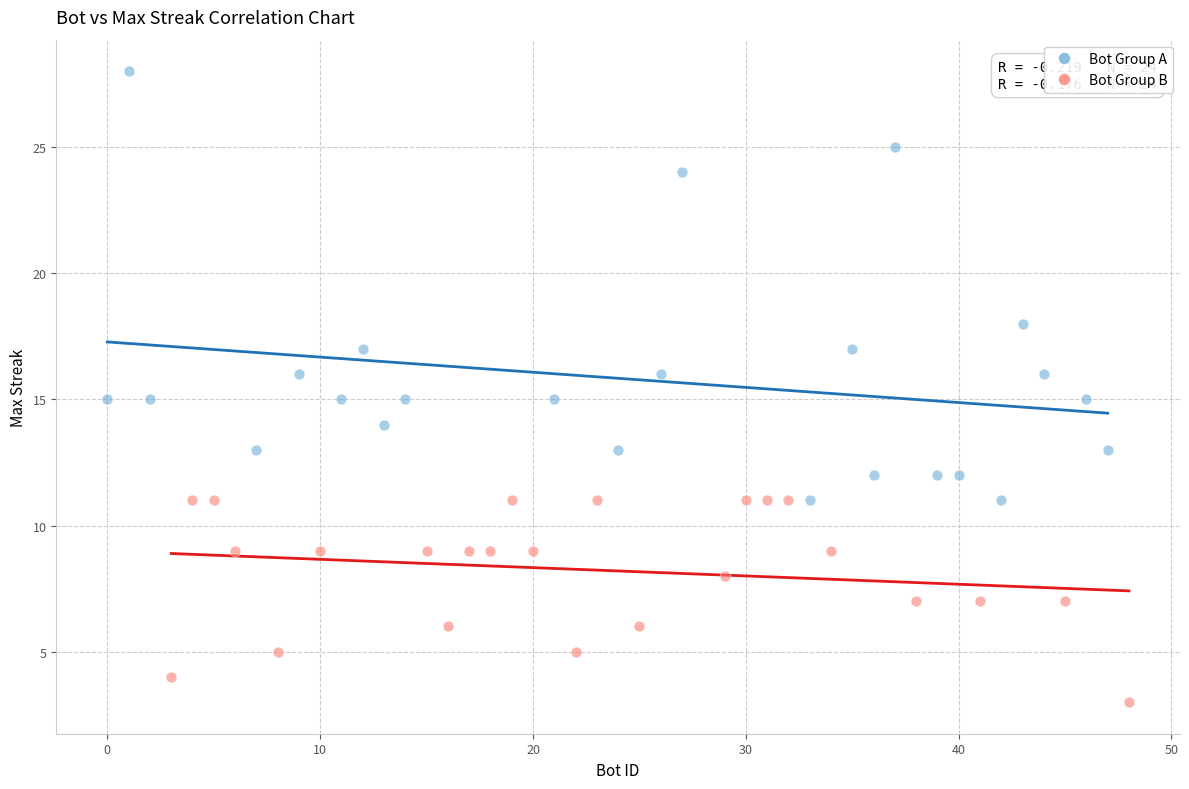

Which series reaches the minimum Y coordinate?

Bot Group B